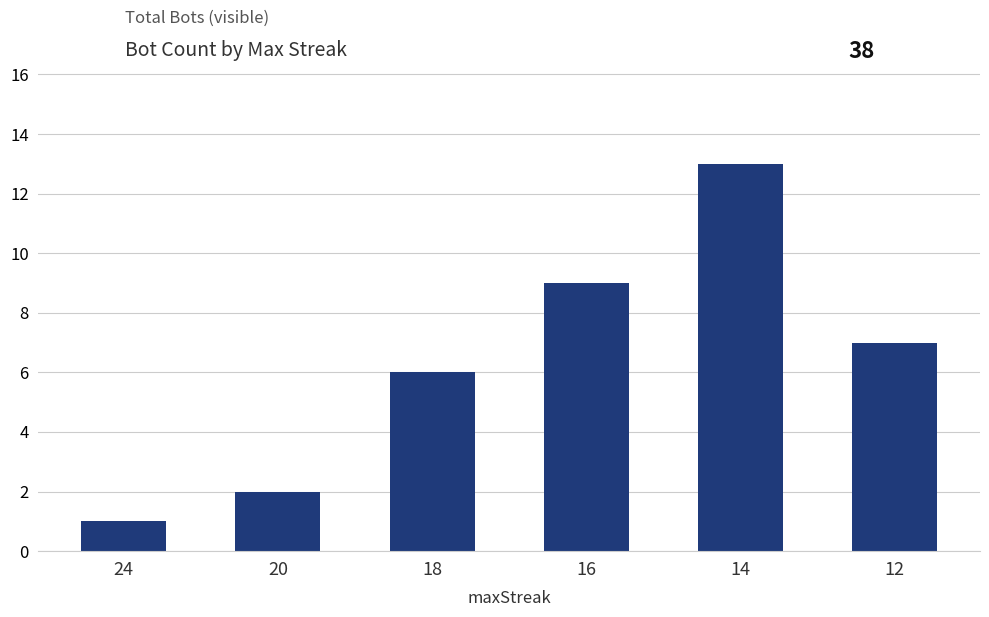

What is the average value?

6